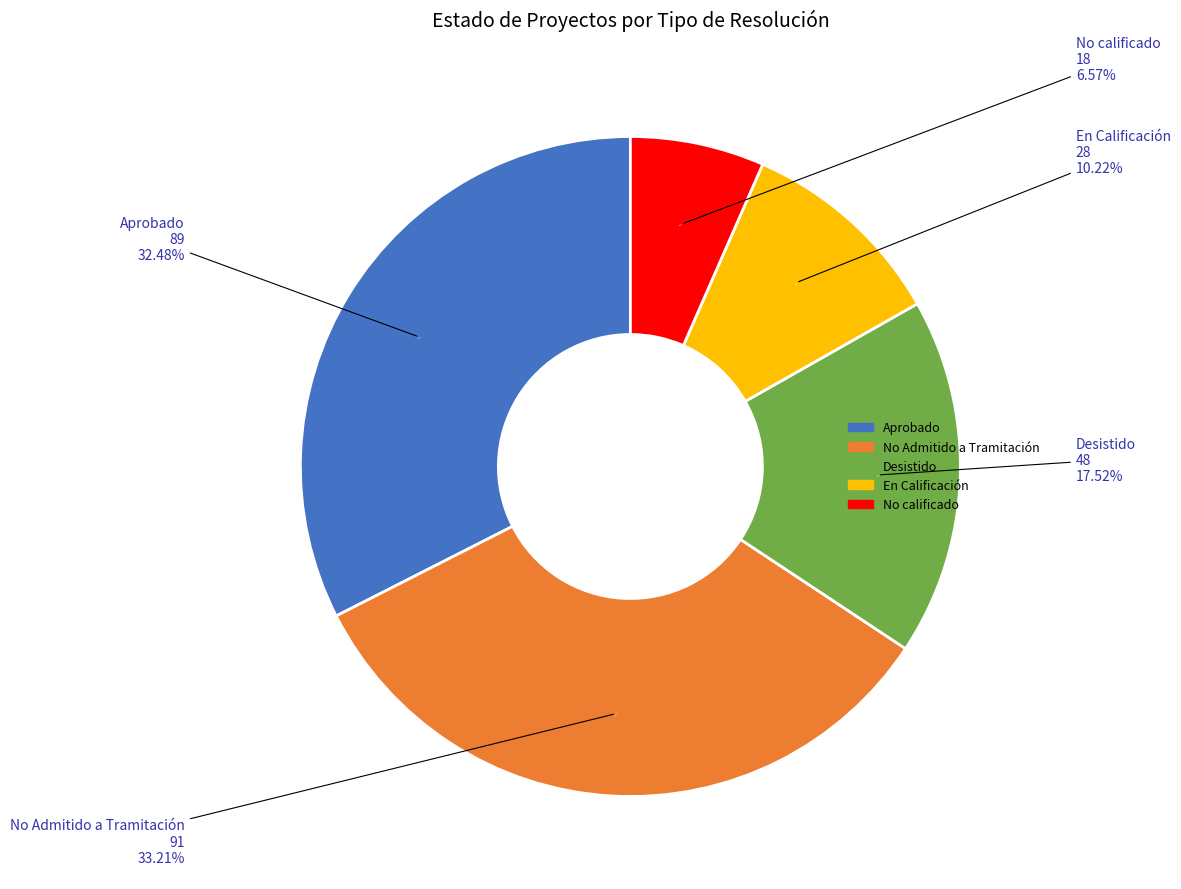

Do Desistido and No calificado together represent more than half of the pie?

No